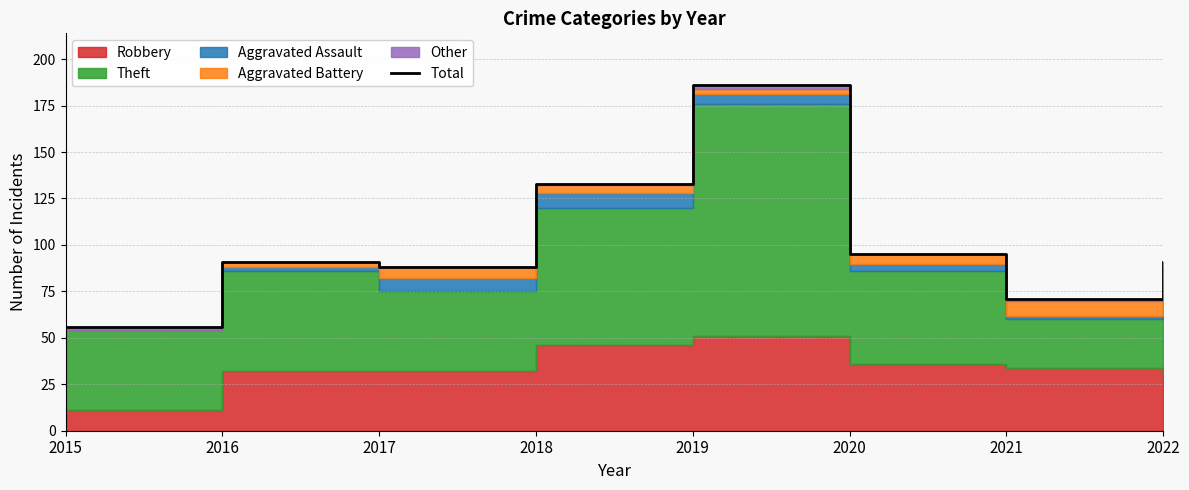

What is the smallest value displayed?

56